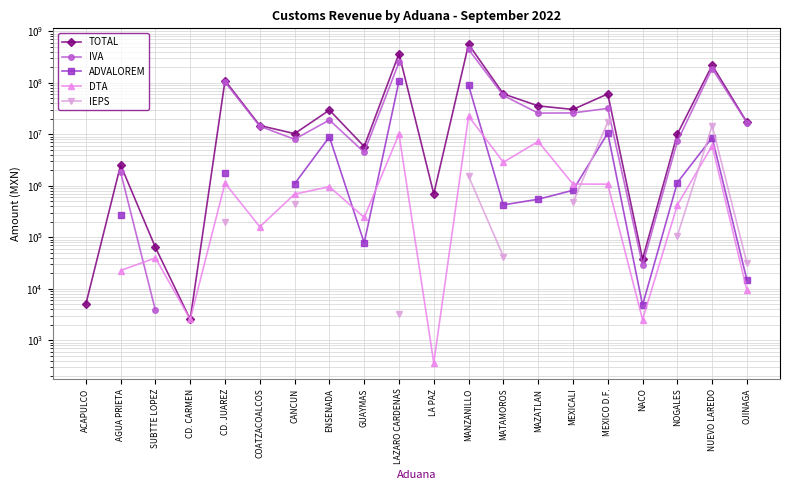

True or false: ADVALOREM has more than 1 interior local peaks.

True